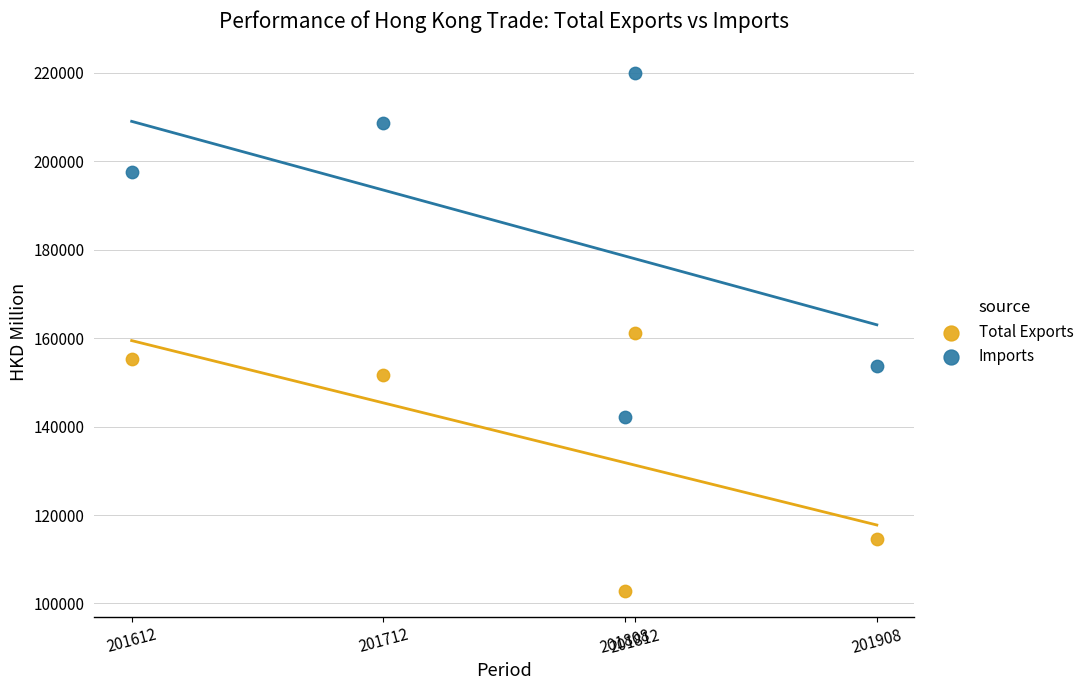

Which series has the widest spread of Y values?

Imports